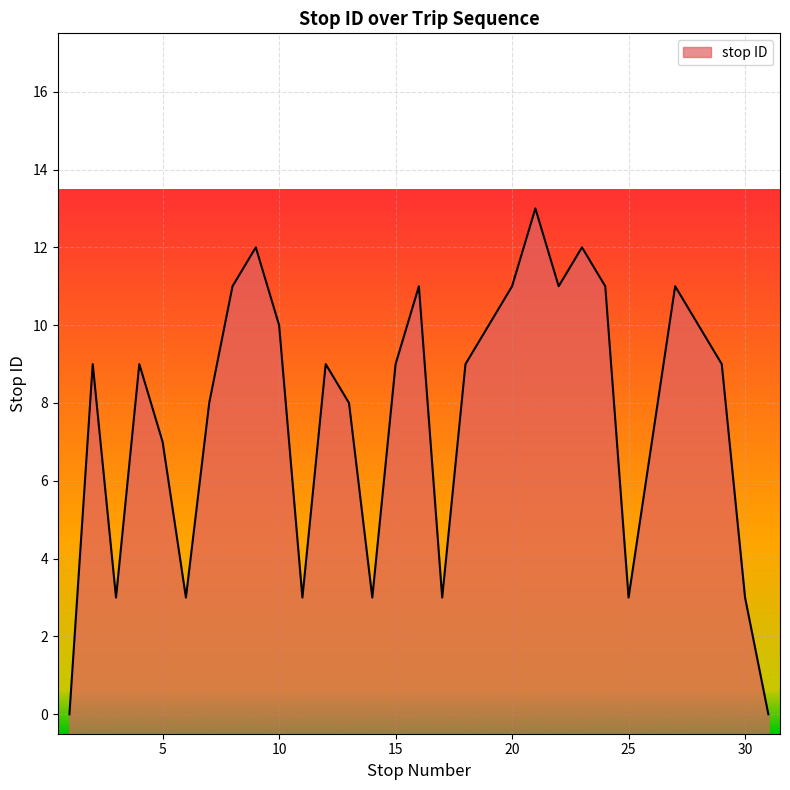

What is the difference between the maximum and minimum values?

13